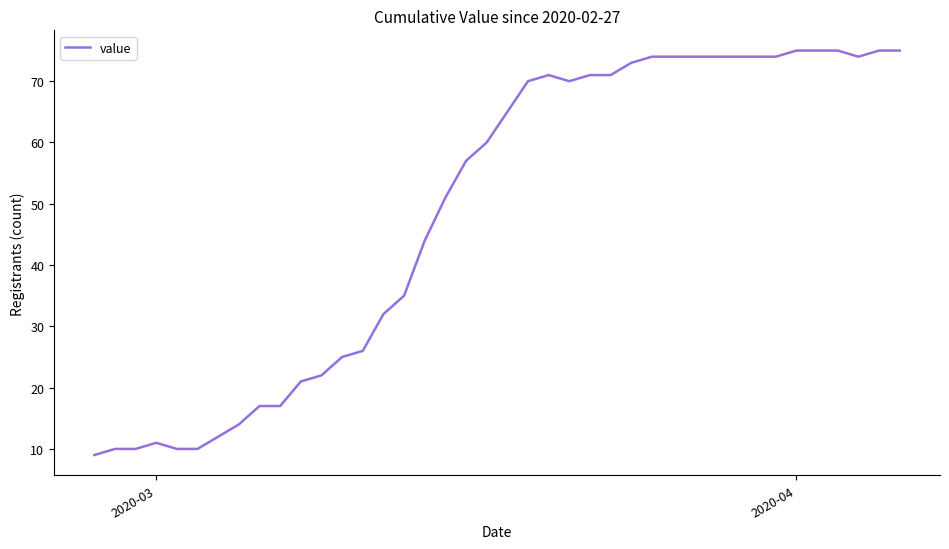

What is the minimum value shown in the chart?

9